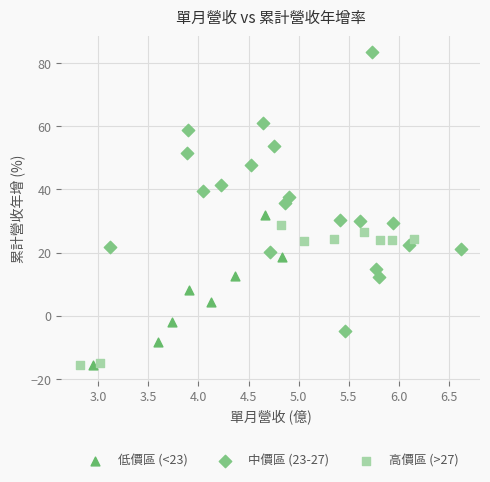

Which series has the widest spread of Y values?

中價區 (23-27)